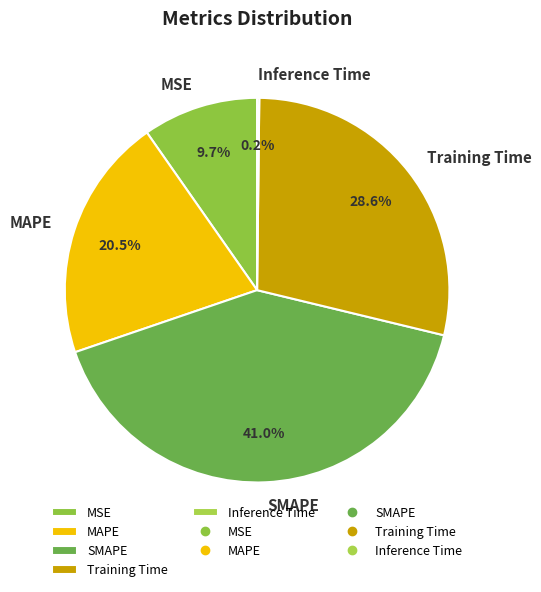

Does MAPE represent more than half of the total?

No